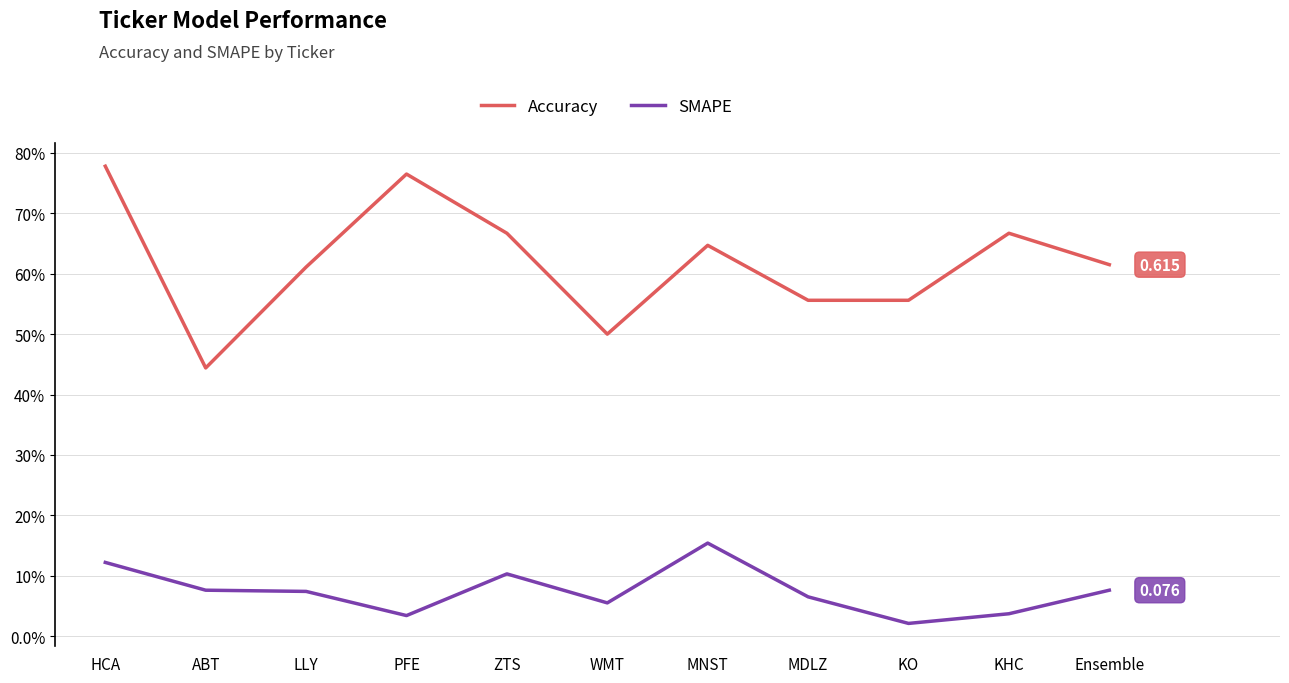

List the series in order of their overall mean, highest first.

Accuracy, SMAPE